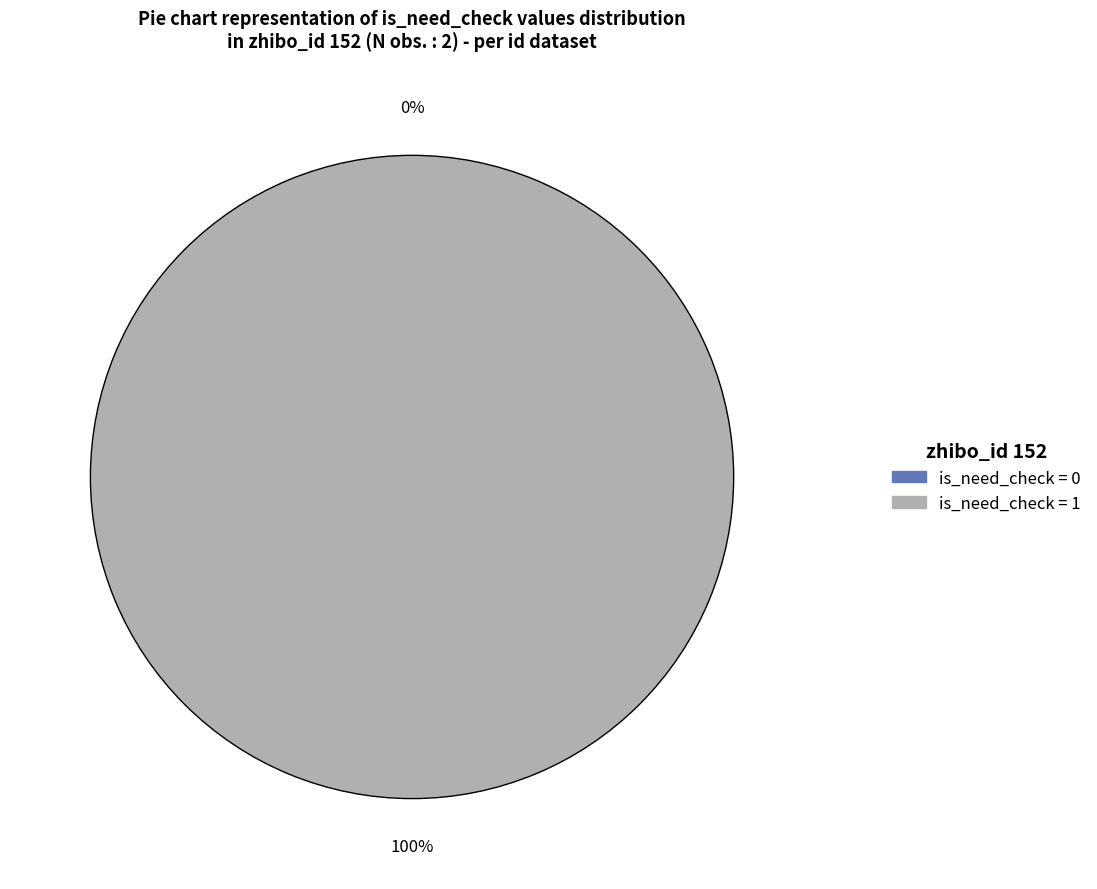

To the nearest percent, what is the average slice percentage?

50%